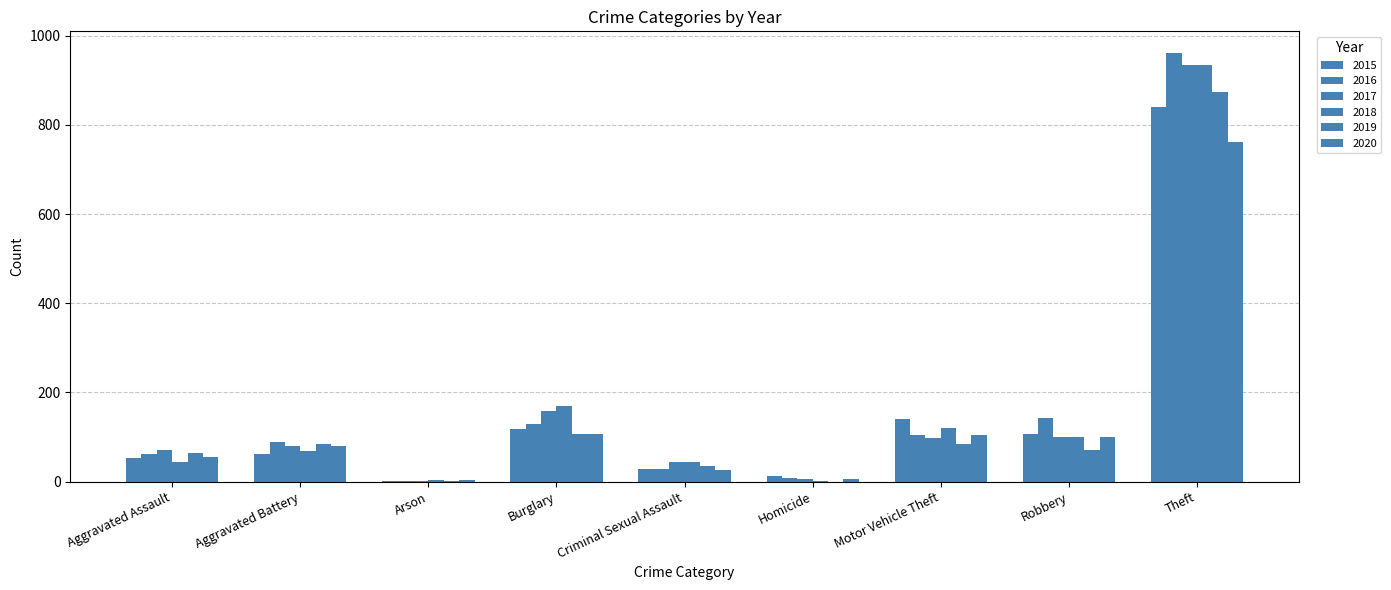

How many data points does each series have?

9